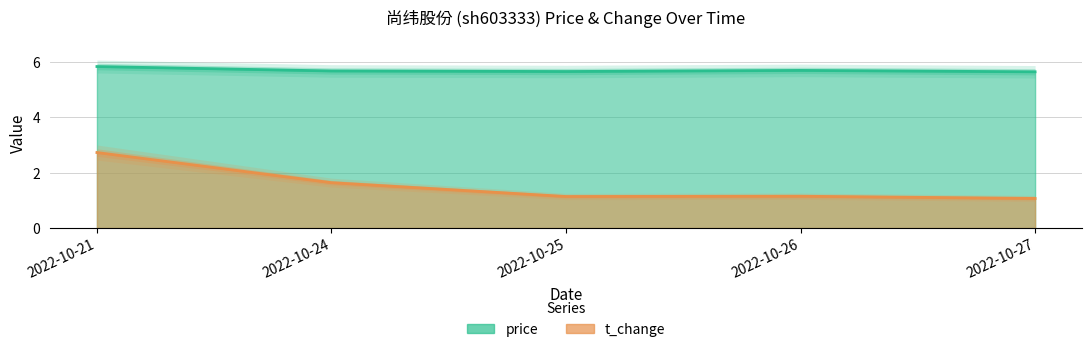

What is the maximum value for price?

5.8